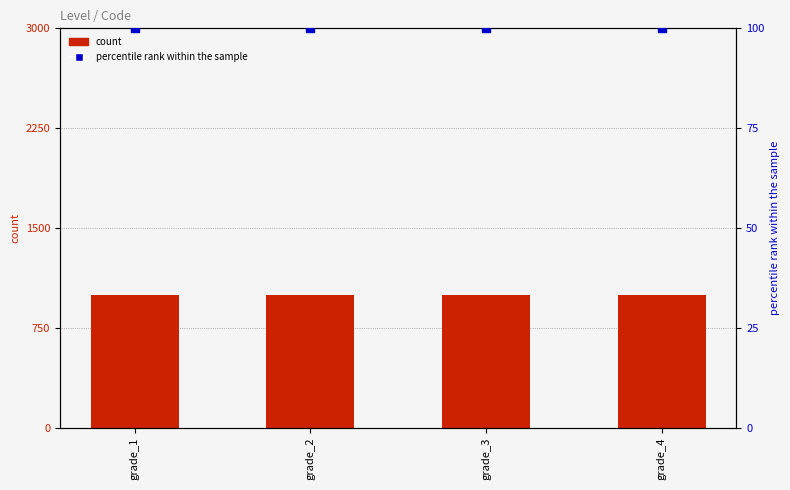

Which series contains the highest Y value?

count